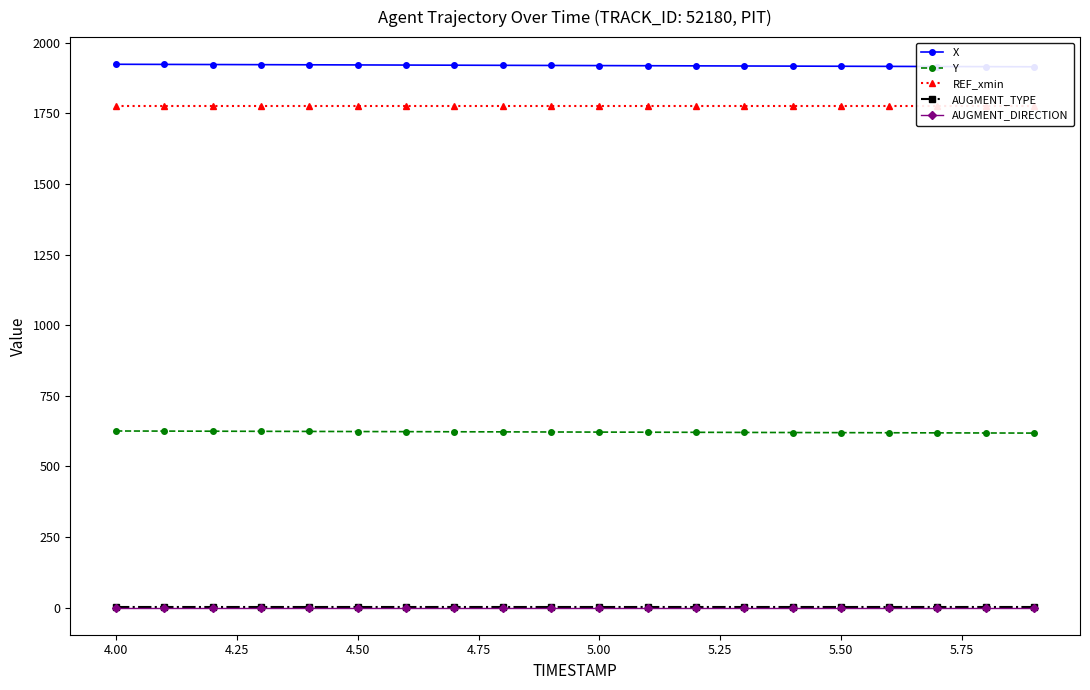

True or false: Y and AUGMENT_TYPE cross at least once.

False